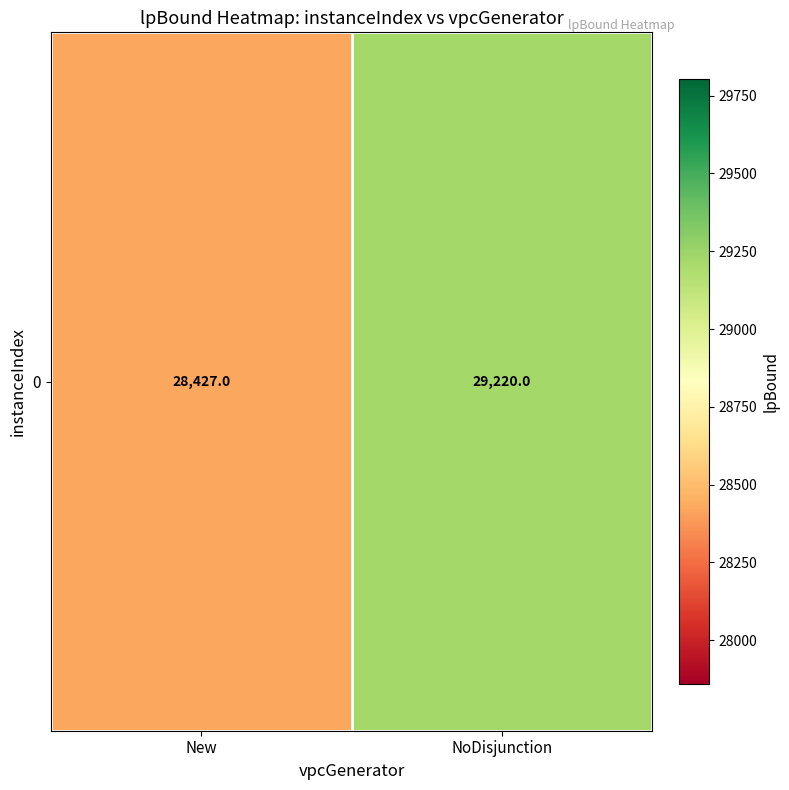

Reading left to right, what are all the values shown in this chart?

New=28427.0	NoDisjunction=29220.0